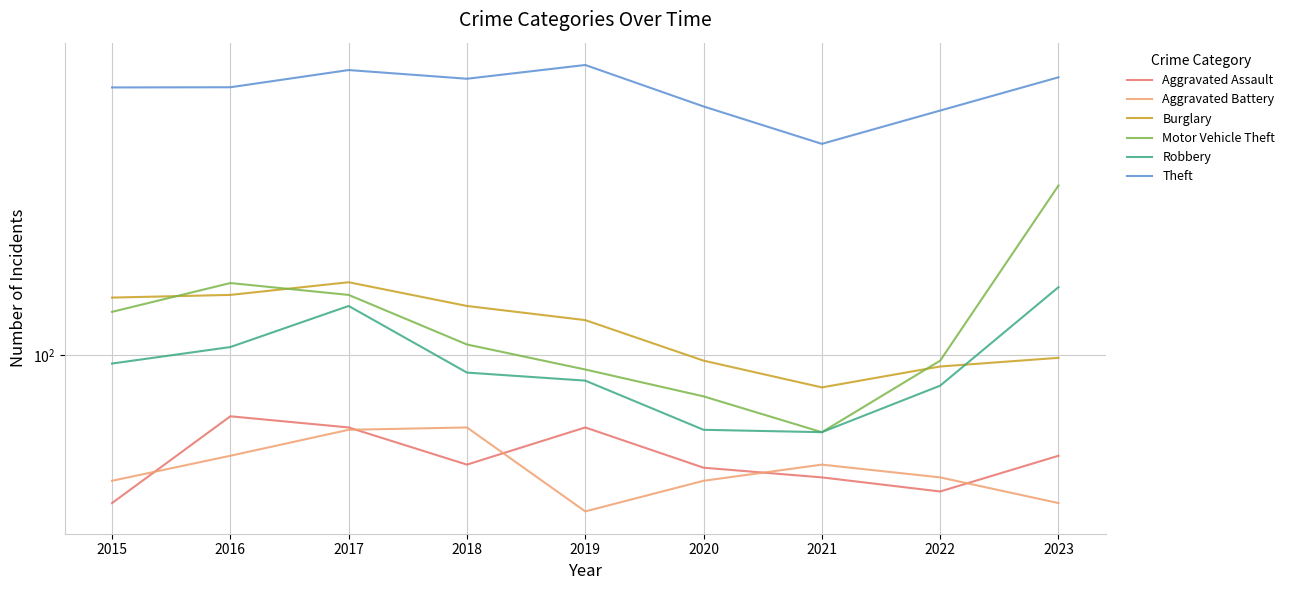

True or false: Theft has a value of 703 at 2015.

True